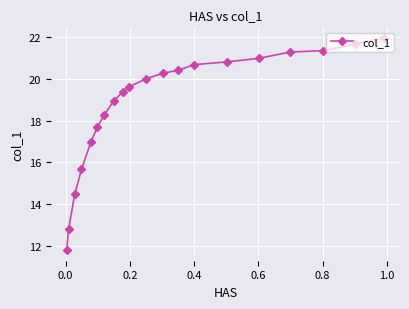

What is the sum of all values?

375.1